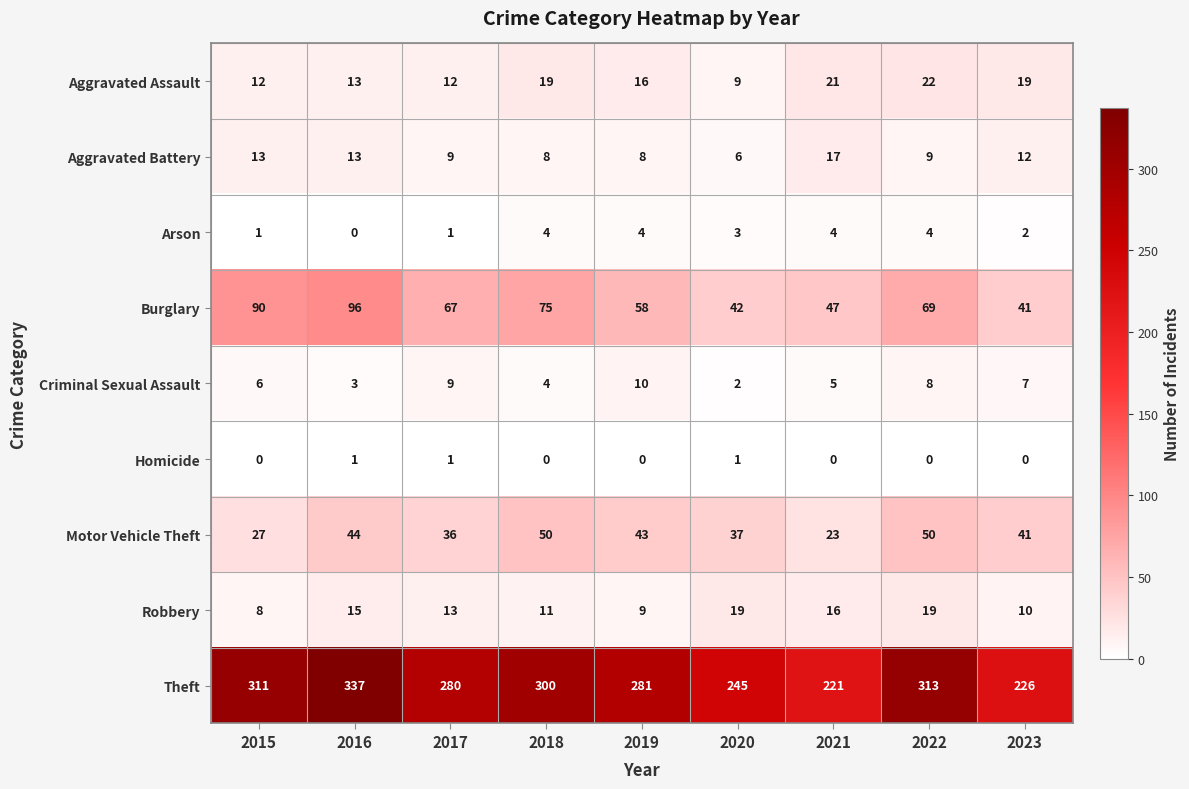

The value of Theft at 2020 is 245. True or false?

True